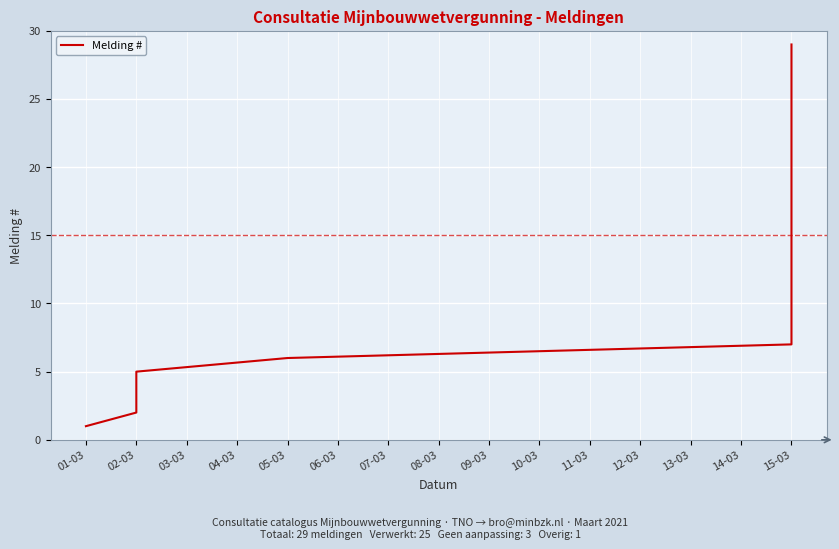

How many lines are shown in the chart?

1